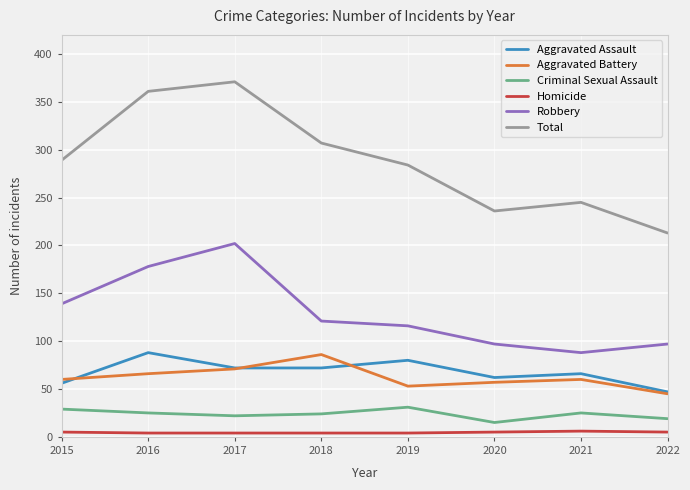

True or false: Robbery and Criminal Sexual Assault cross at least once.

False